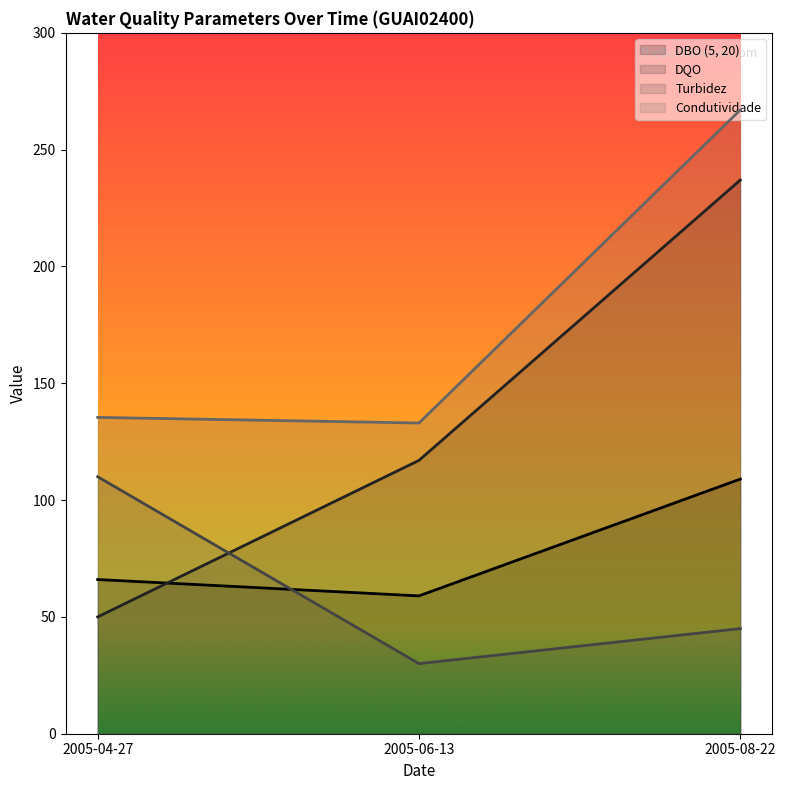

Which series changed the most between 2005-04-27 and 2005-06-13?

Turbidez